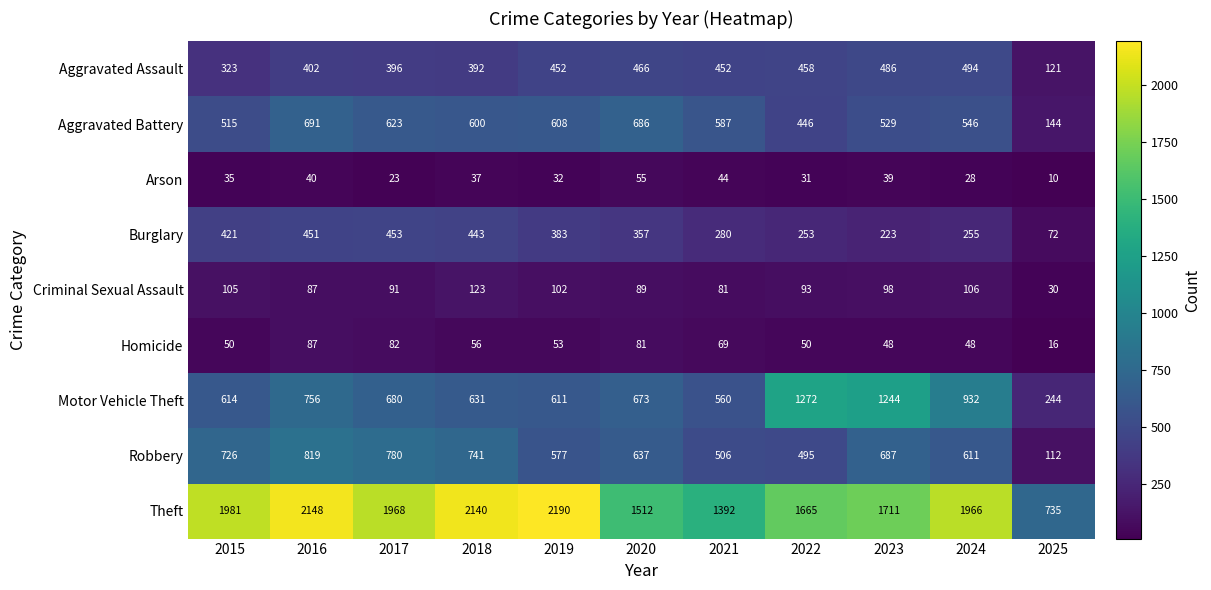

At which category does the chart reach its peak across all series?

2019